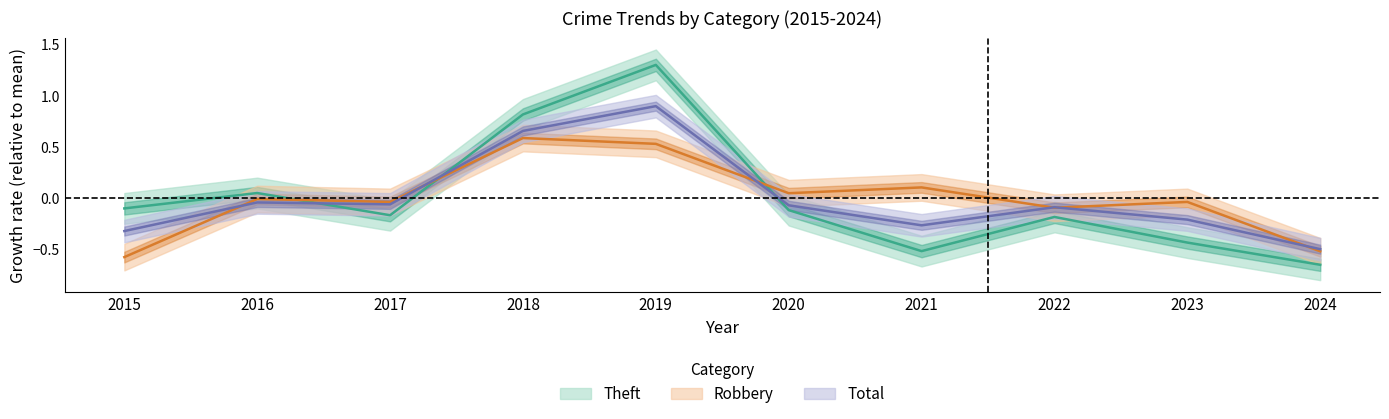

At which label does Total reach its peak?

2019